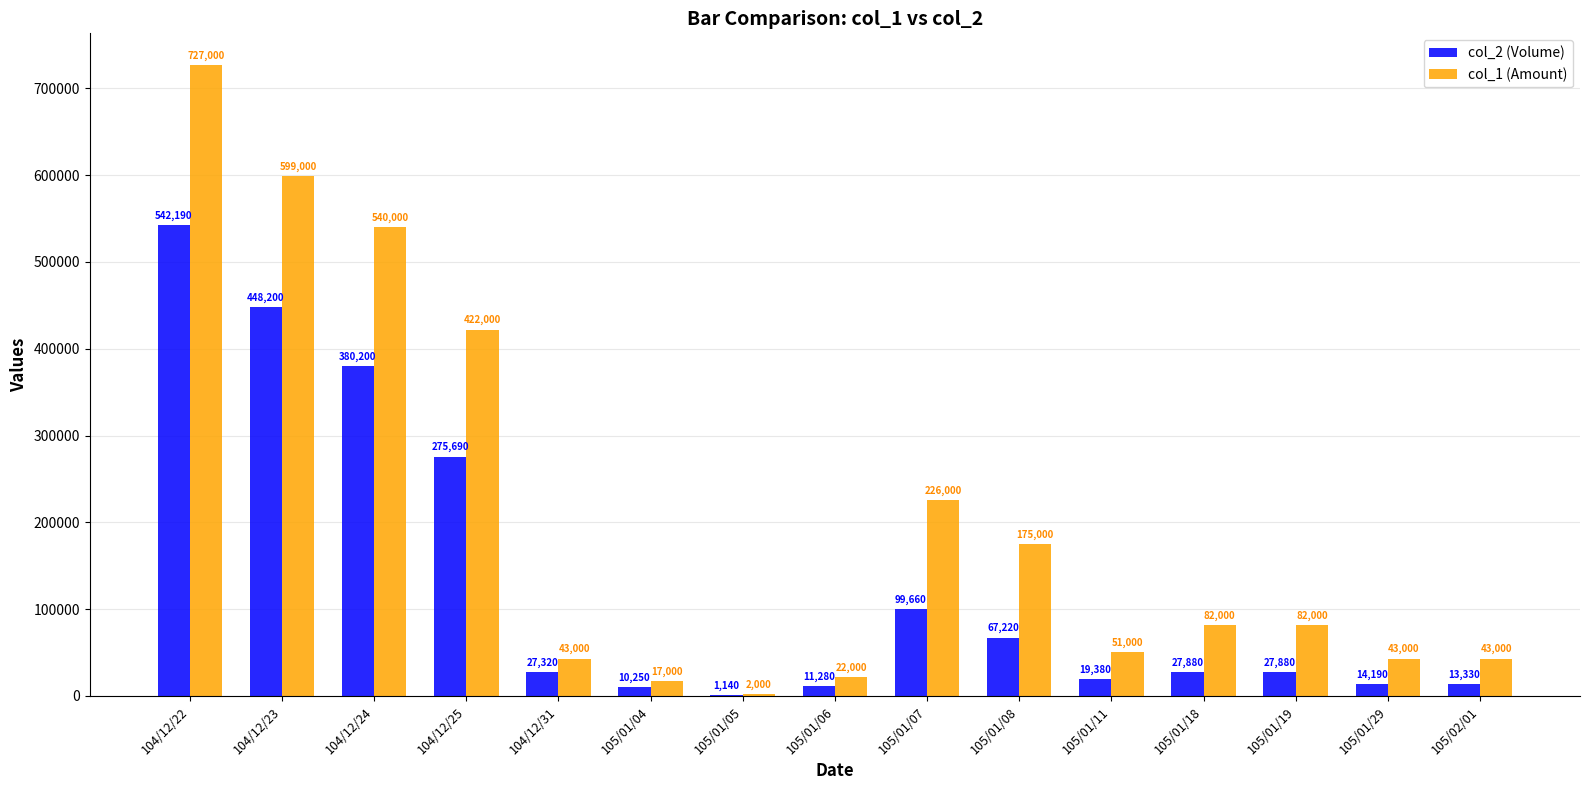

The value of col_2 (Volume) at 104/12/23 is 104814. True or false?

False